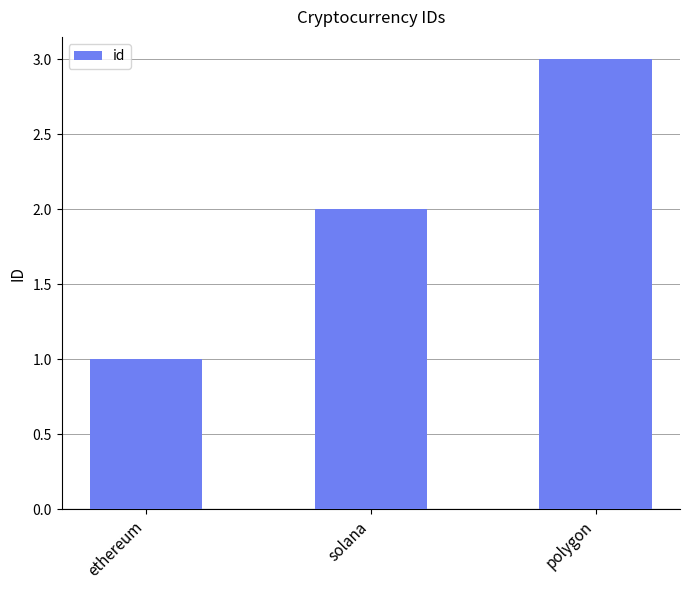

Reading right to left, list all the values displayed in this chart.

3	2	1